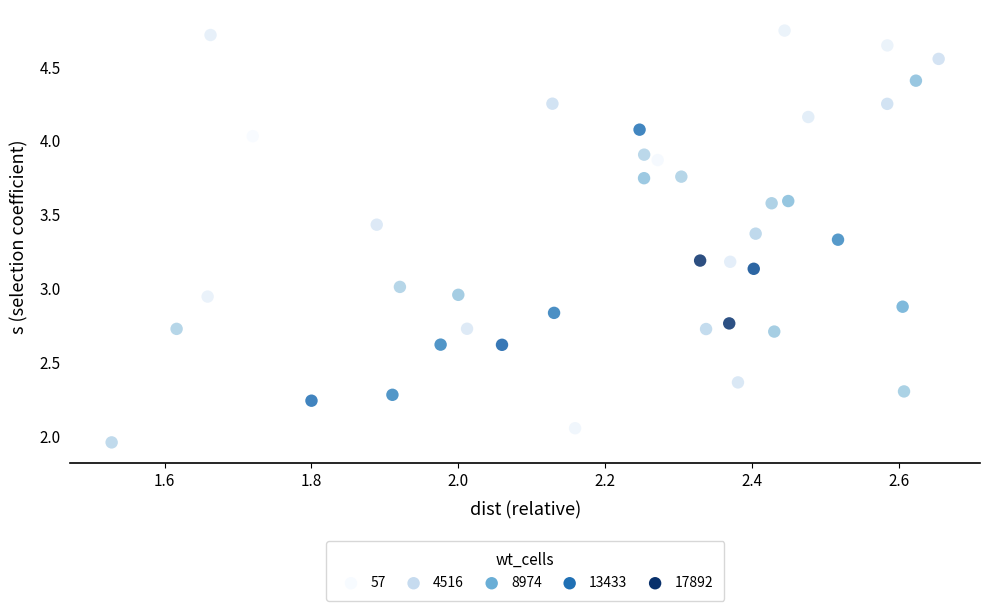

What is the range of X values (max minus min)?

1.1